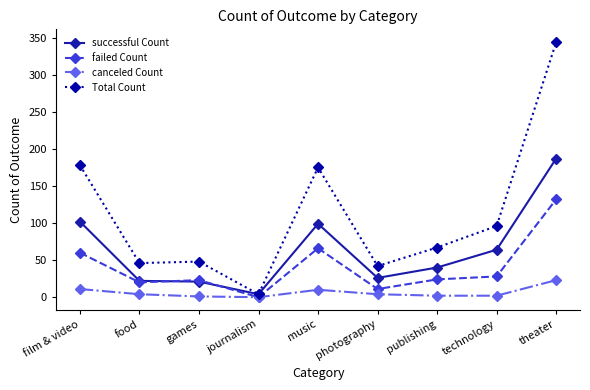

Is the value of successful Count at games greater than the value of failed Count at theater?

No